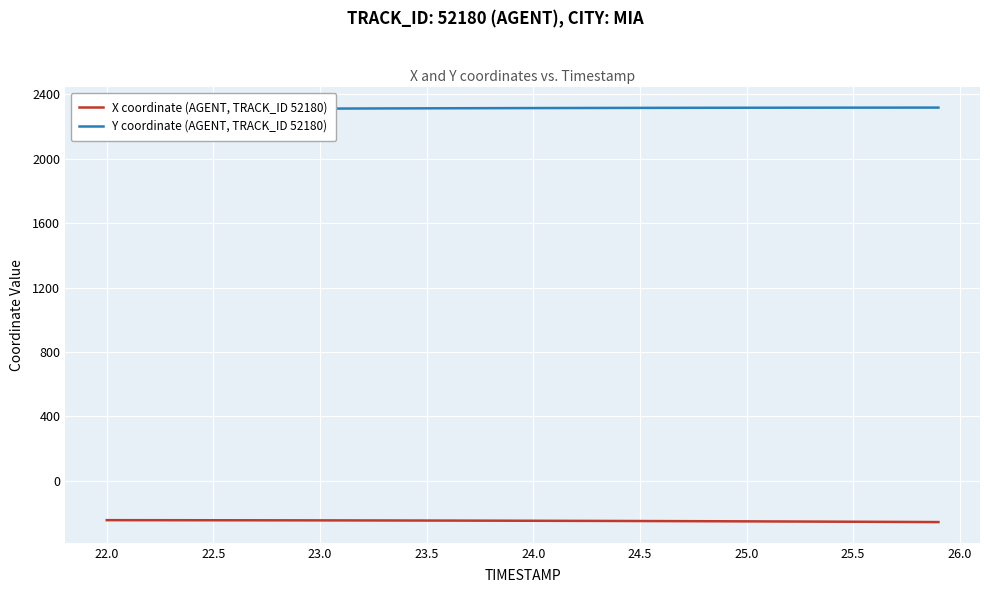

Is the value of X coordinate (AGENT, TRACK_ID 52180) at 24.5 greater than the value of Y coordinate (AGENT, TRACK_ID 52180) at 14?

No